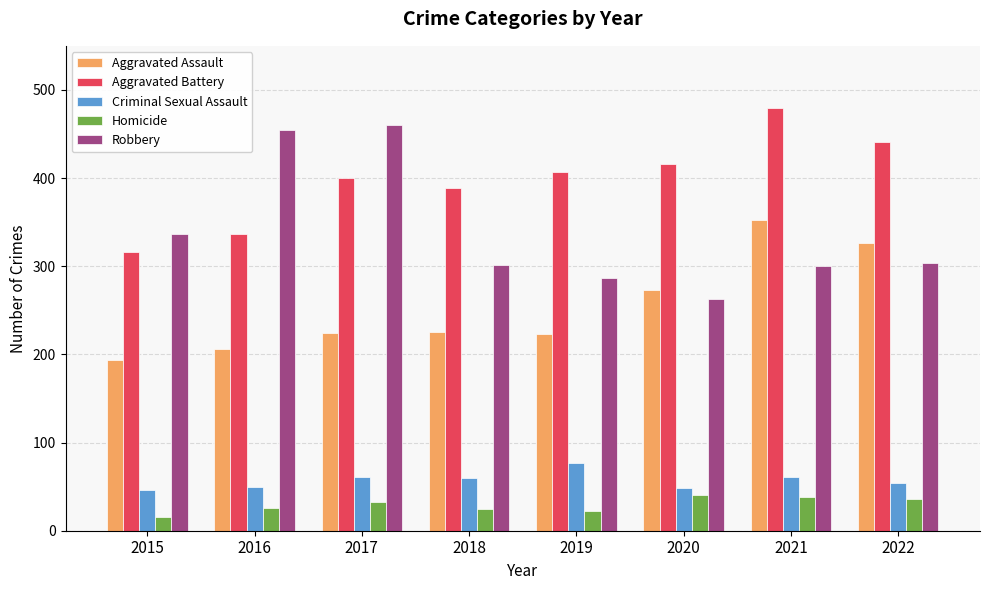

Between 2018 and 2020, which series saw the biggest shift?

Aggravated Assault